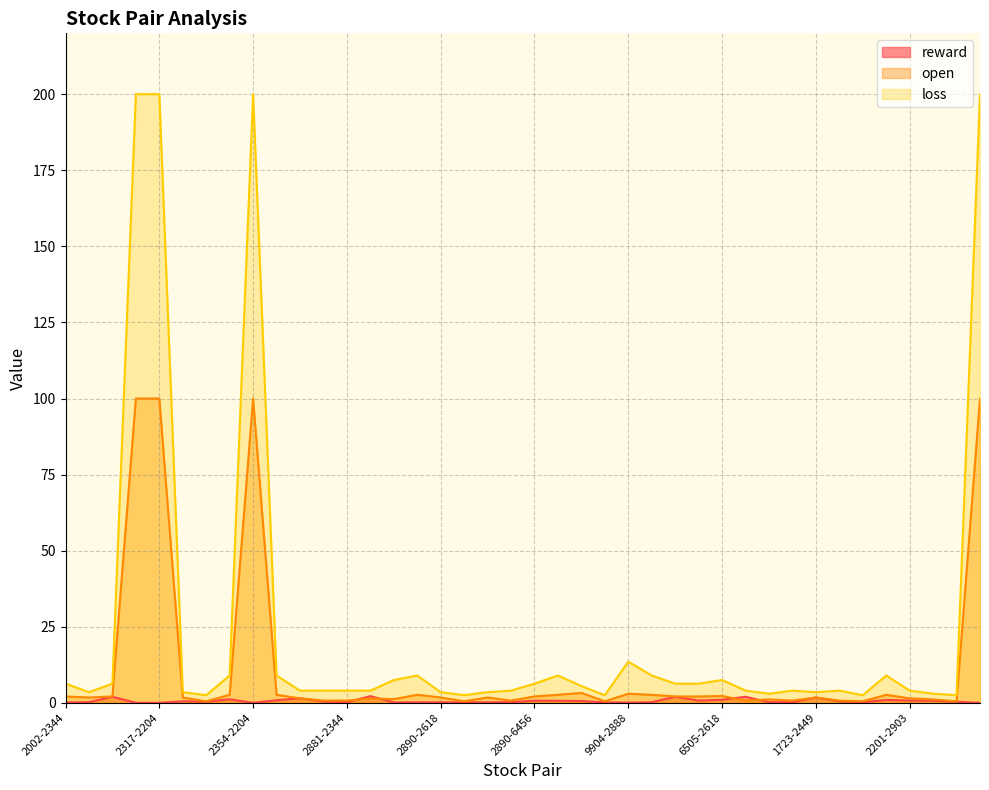

Count the number of categories in the chart.

40